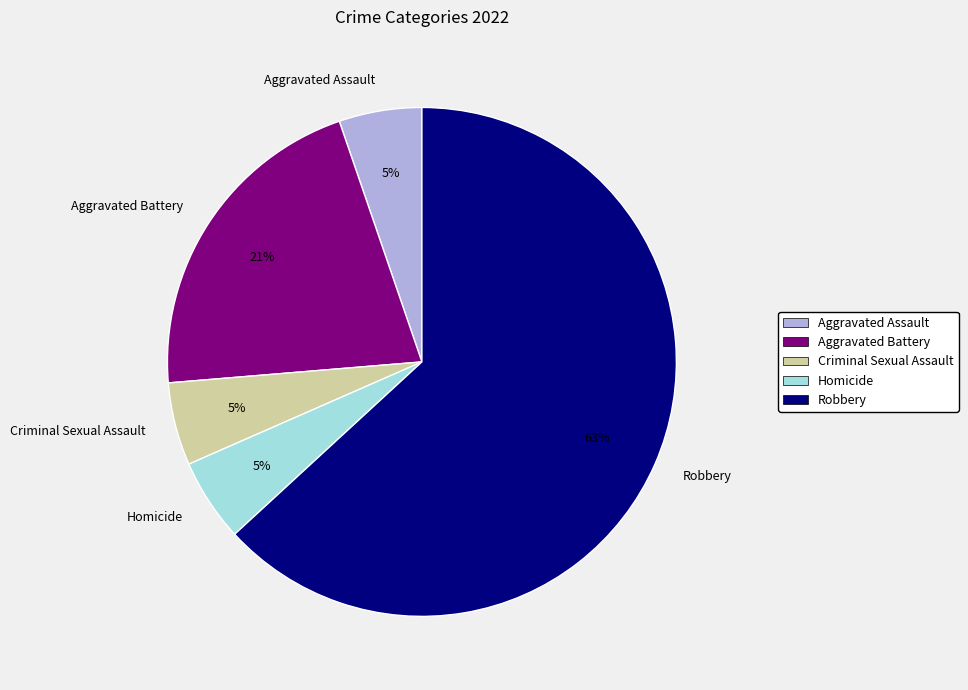

Is there a majority slice in this chart?

Yes